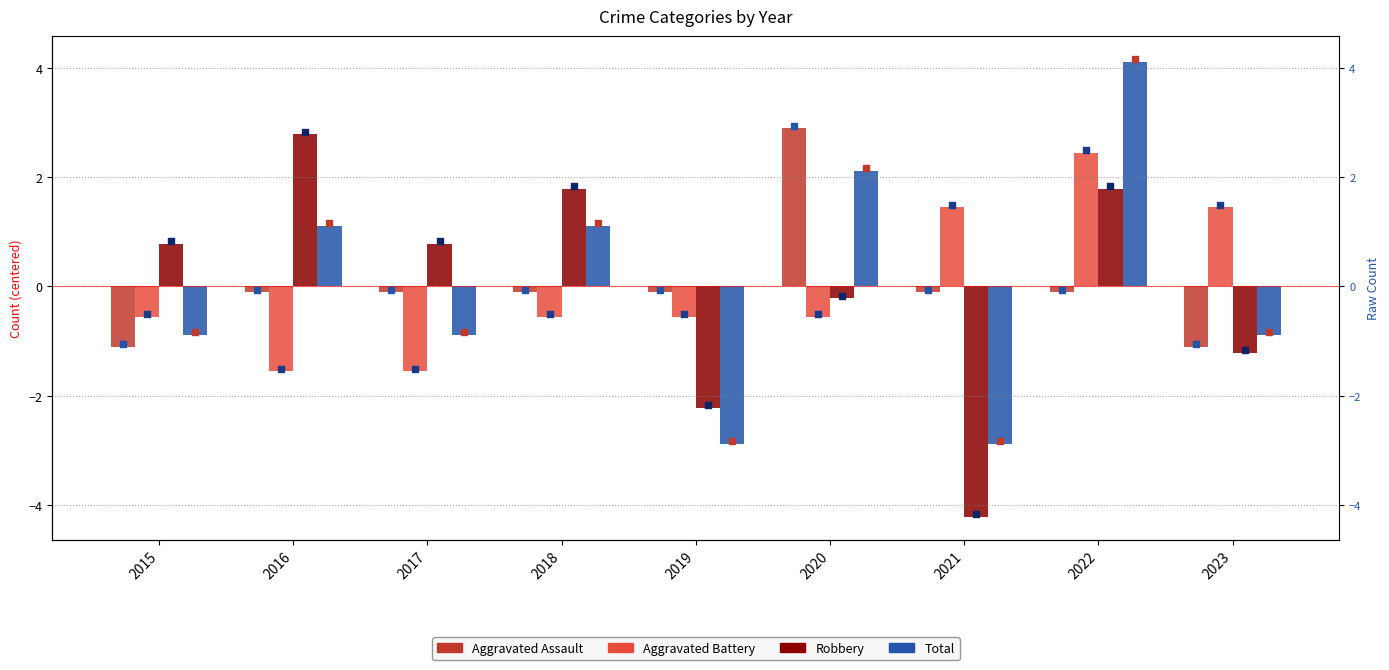

Which series has the largest total across all categories?

Aggravated Battery